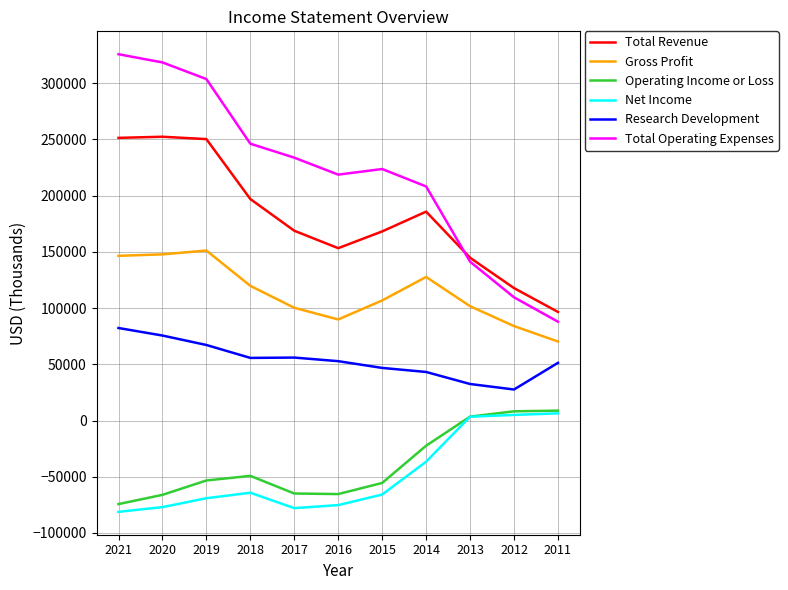

How many interior local valleys does the Operating Income or Loss series have?

1